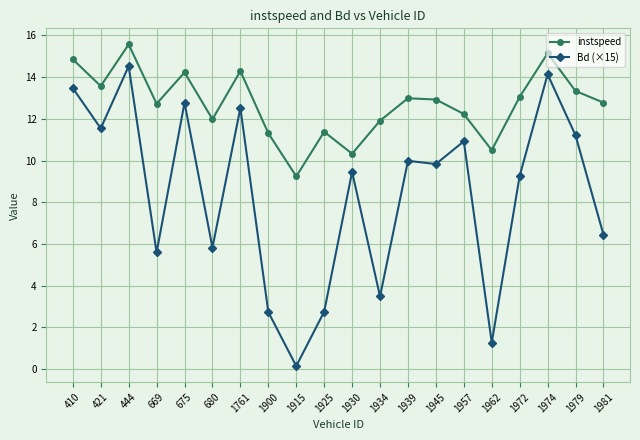

Which series changed the most between 669 and 1962?

Bd (×15)